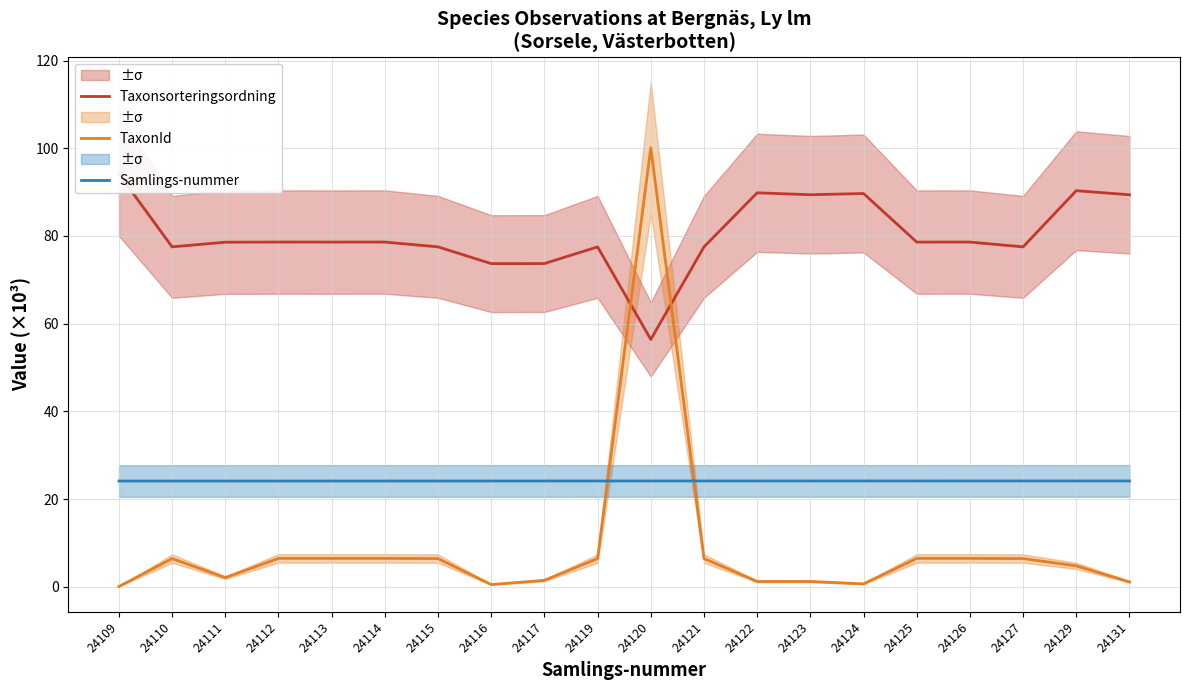

Which category has the highest value in the Taxonsorteringsordning series?

24109